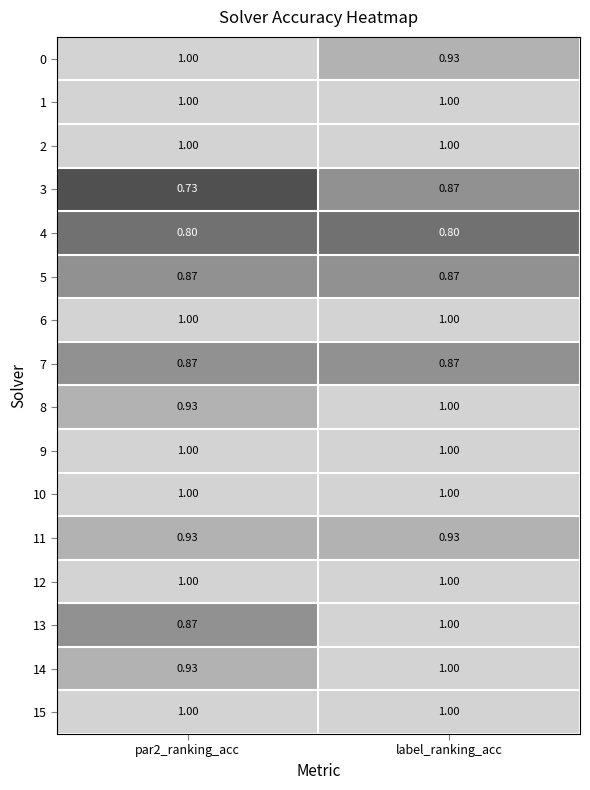

At how many categories does at least one series exceed 0?

2